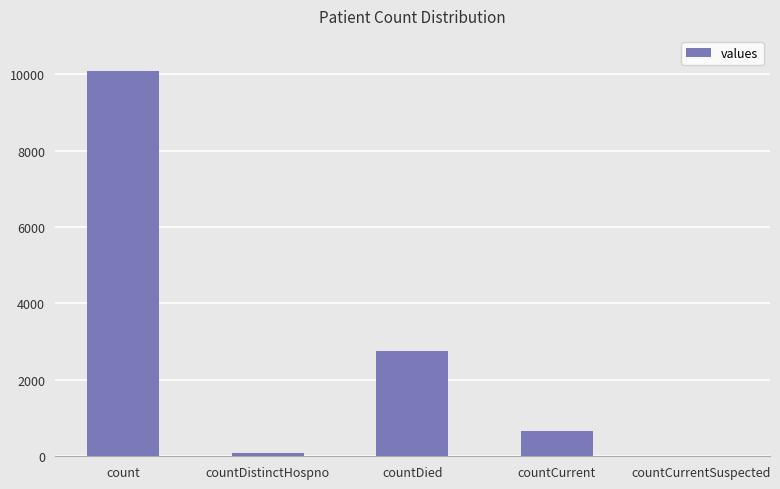

At which label does the data first exceed 672?

count